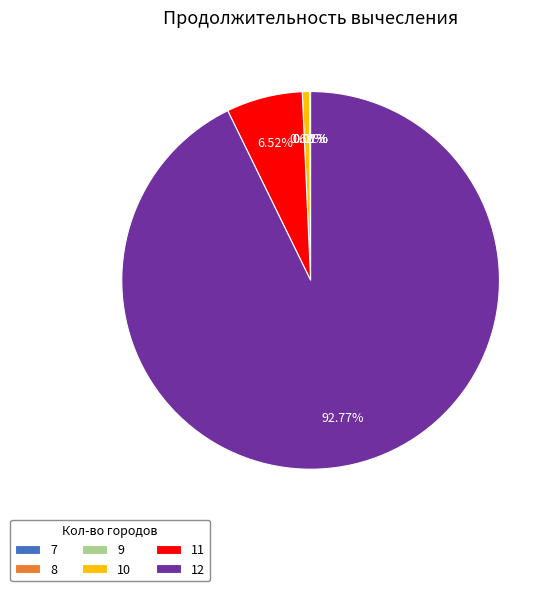

What is the majority slice?

12